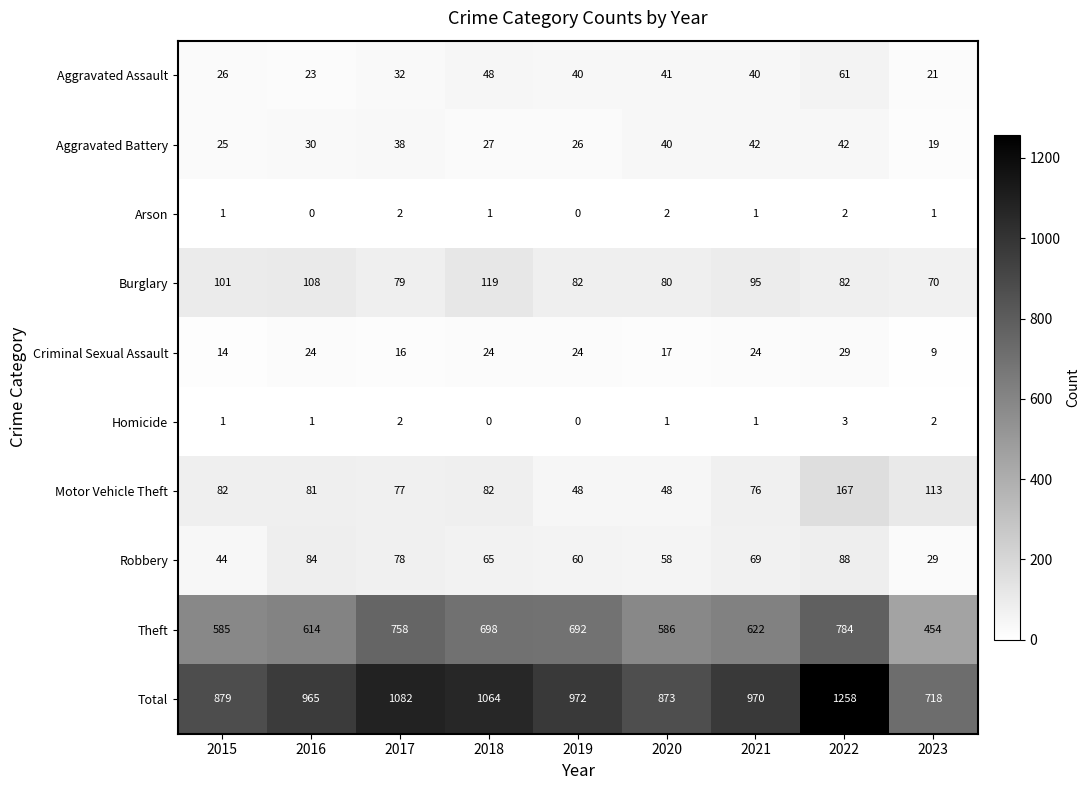

How many distinct data groups are displayed?

10